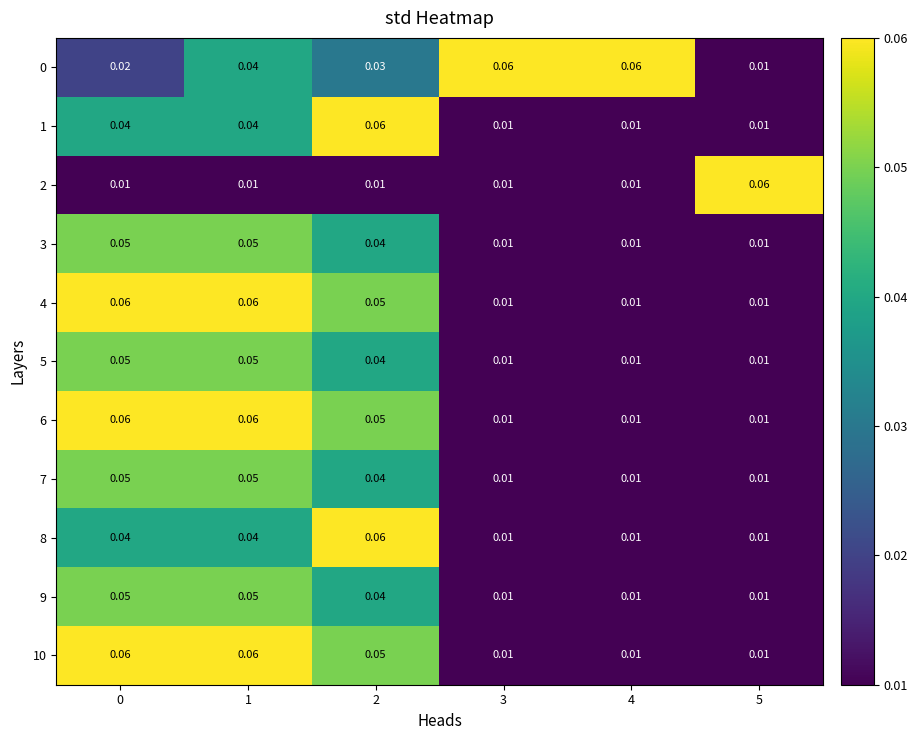

How many data points does each series have?

6